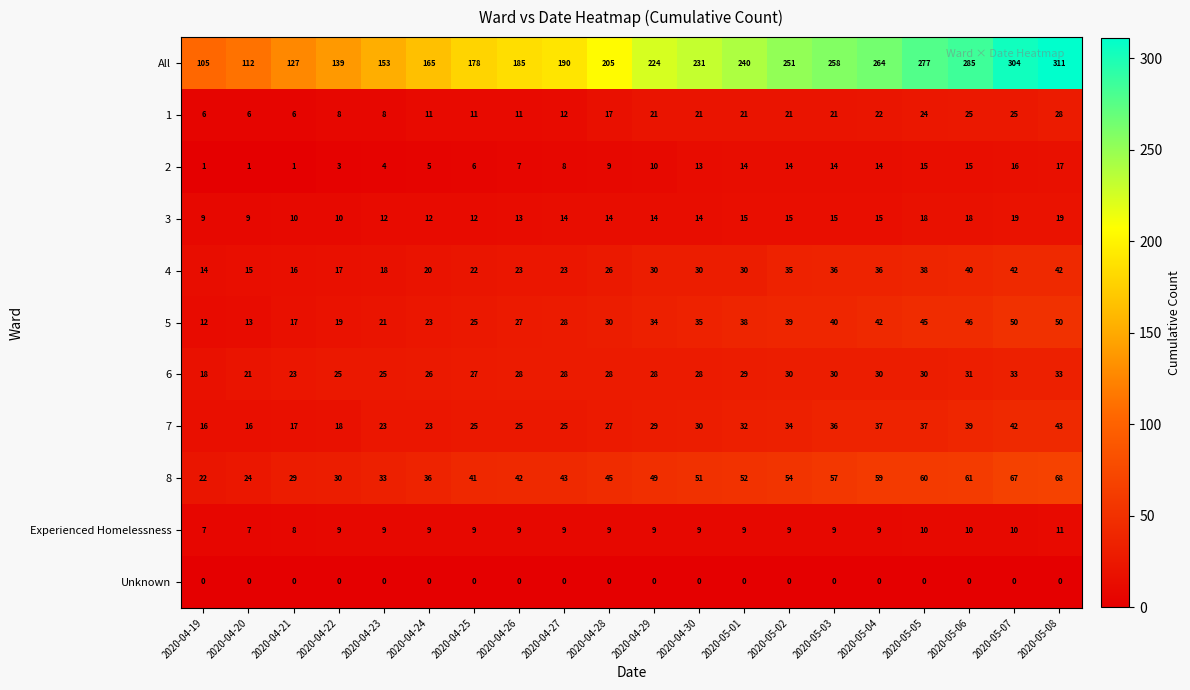

Rank the series by their maximum value, from highest to lowest.

All, 8, 5, 7, 4, 6, 1, 3, 2, Experienced Homelessness, Unknown